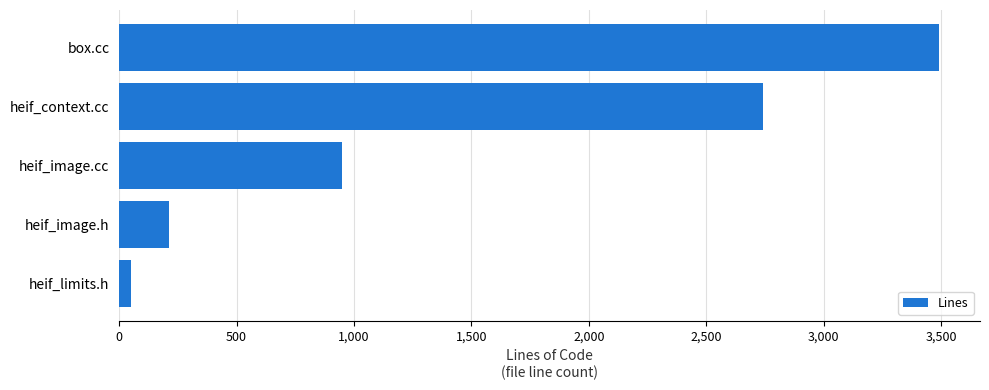

What is the change in value from heif_image.cc to box.cc?

+2544